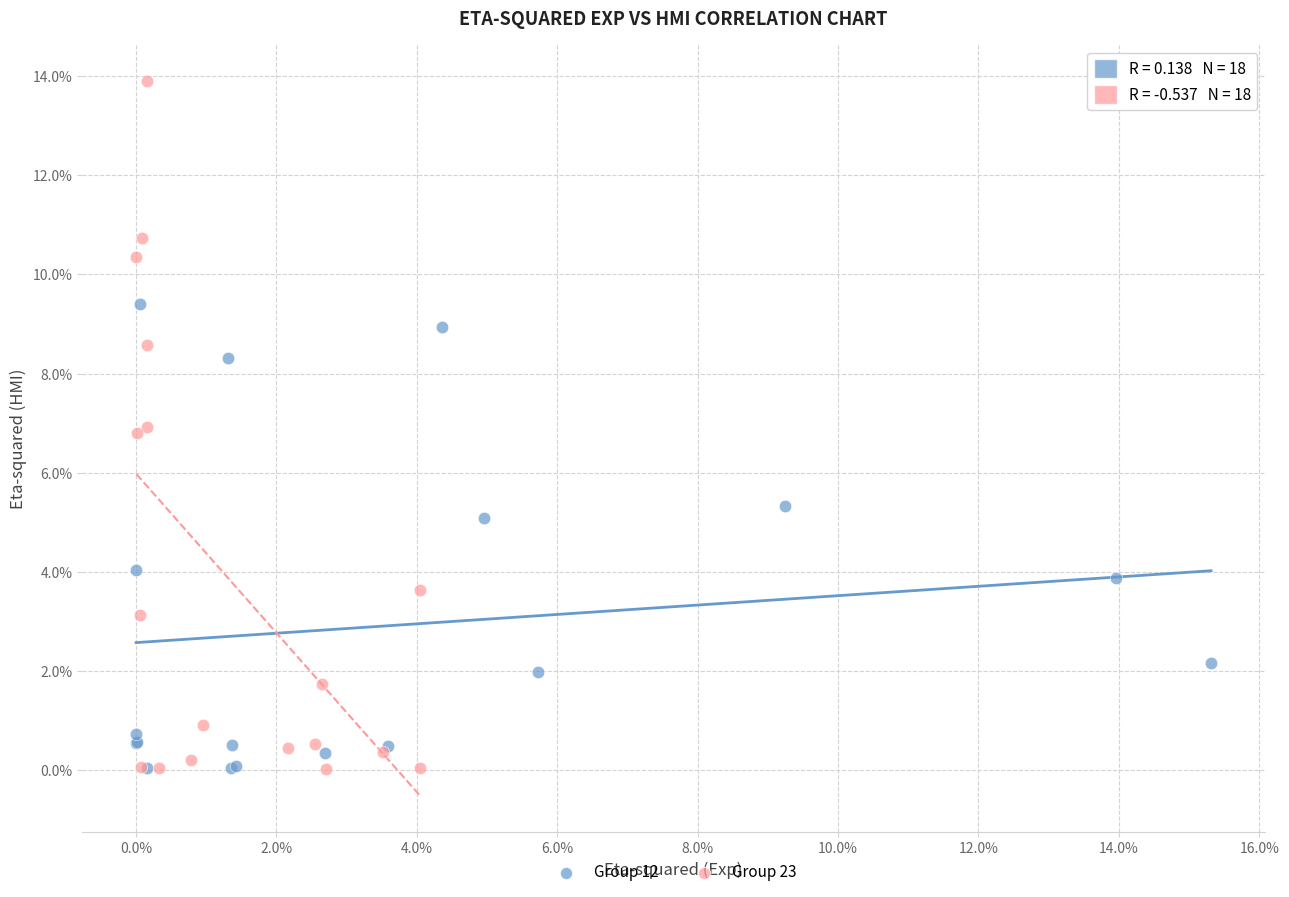

Which series has the widest spread of Y values?

Group 23